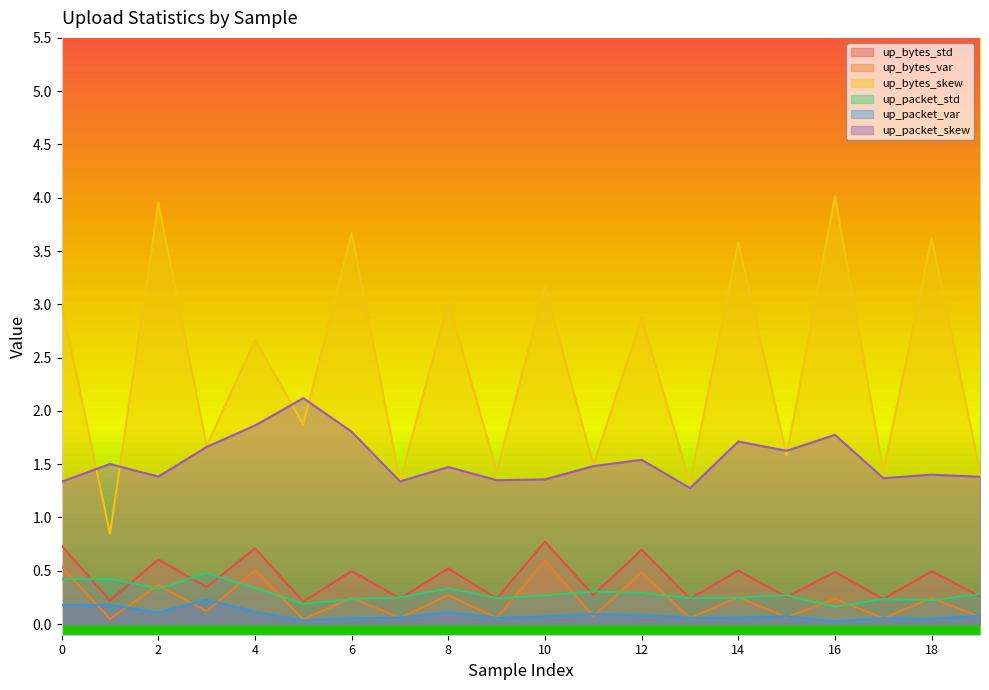

What is the value of the up_packet_std point at the 14th from the left?

0.2